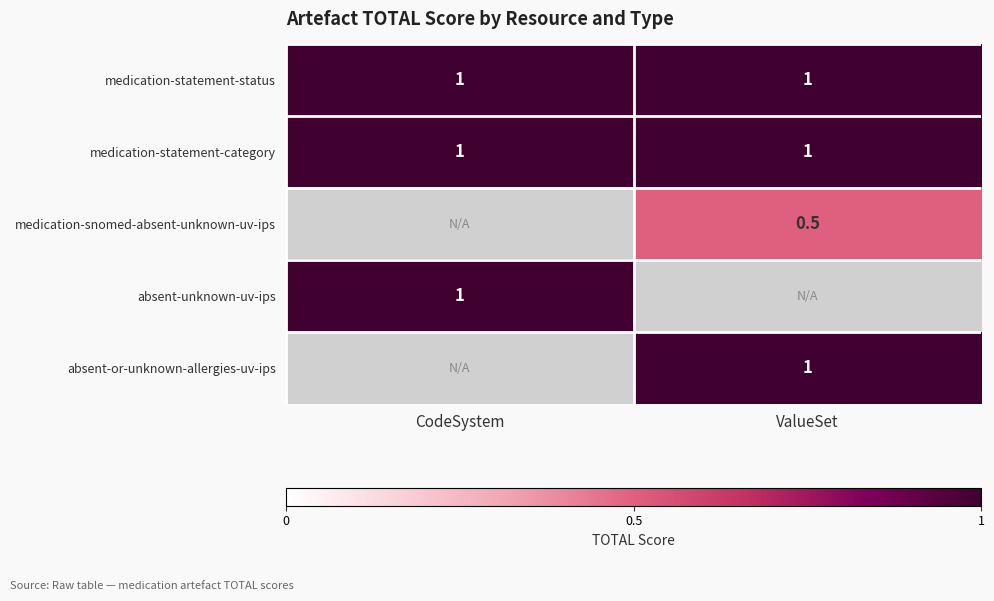

The medication-statement-category series shows 0.4 at ValueSet. True or false?

False